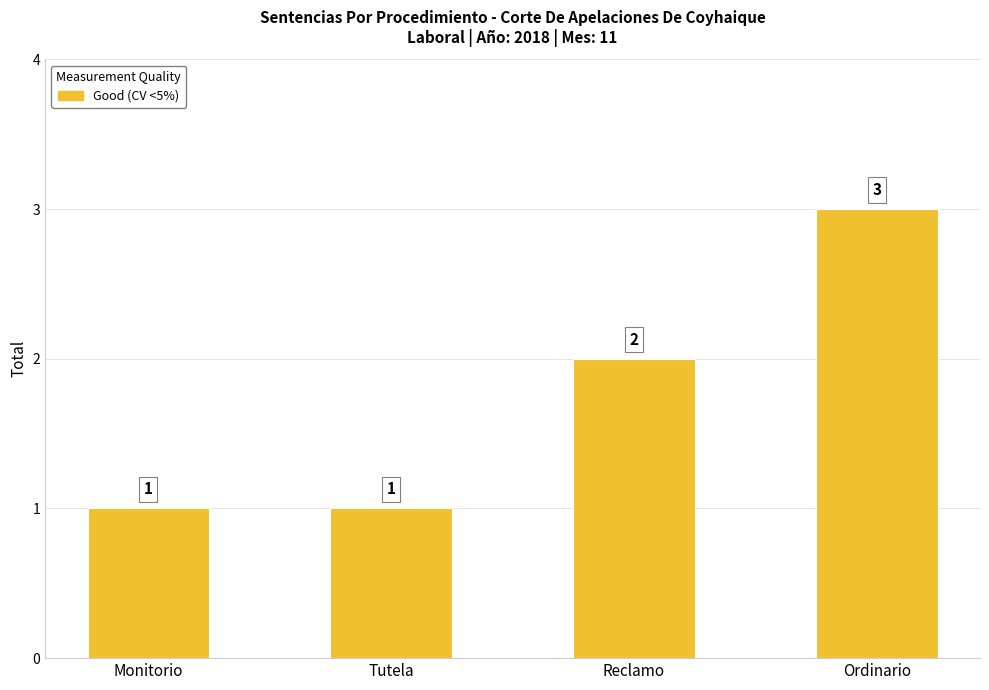

Between Tutela and Ordinario, which is larger?

Ordinario